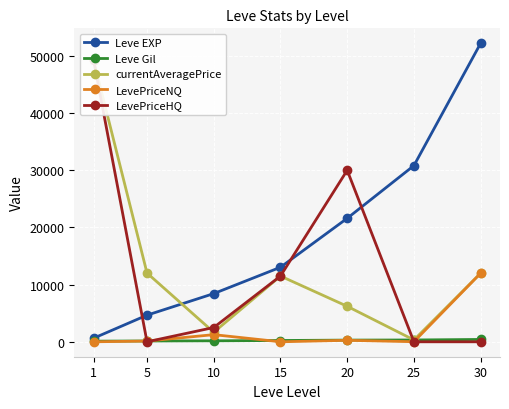

What is the difference between the maximum and second lowest values in the Leve Gil series?

270.0